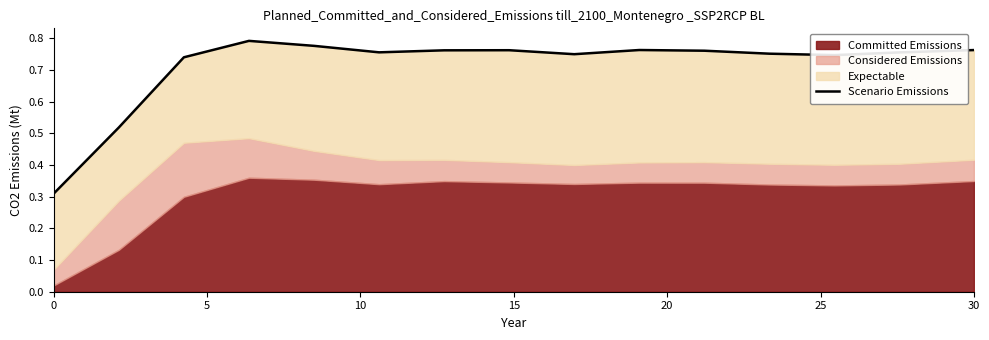

How many points are lower than both their immediate neighbors (excluding endpoints)?

3